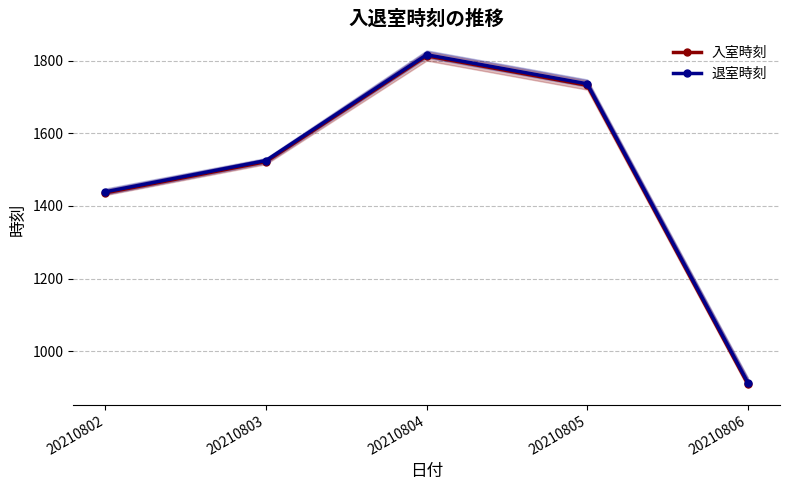

Reading right to left, transcribe all the data shown in this chart.

入室時刻: 910	1732	1813	1522	1436
退室時刻: 914	1736	1816	1525	1439